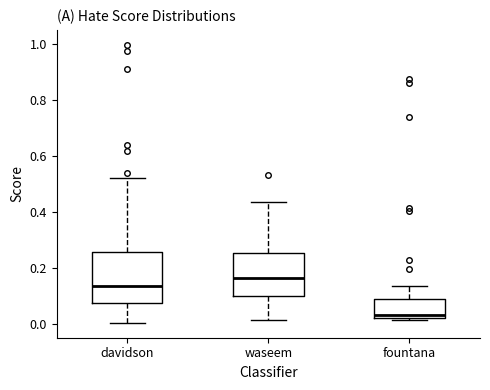

Comparing the boxes themselves (not the whiskers), which one is the tallest?

davidson